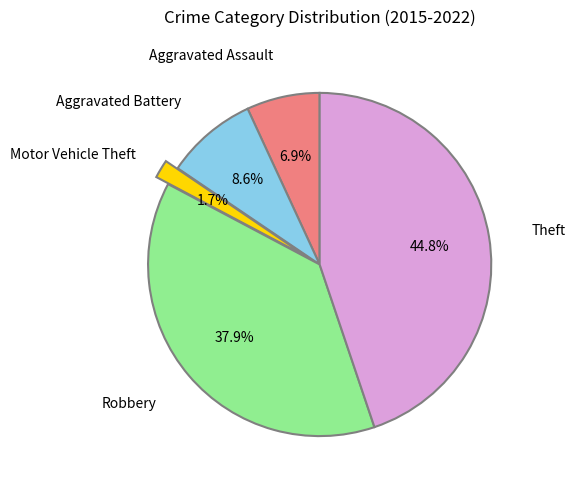

How many slices are in this pie chart?

5